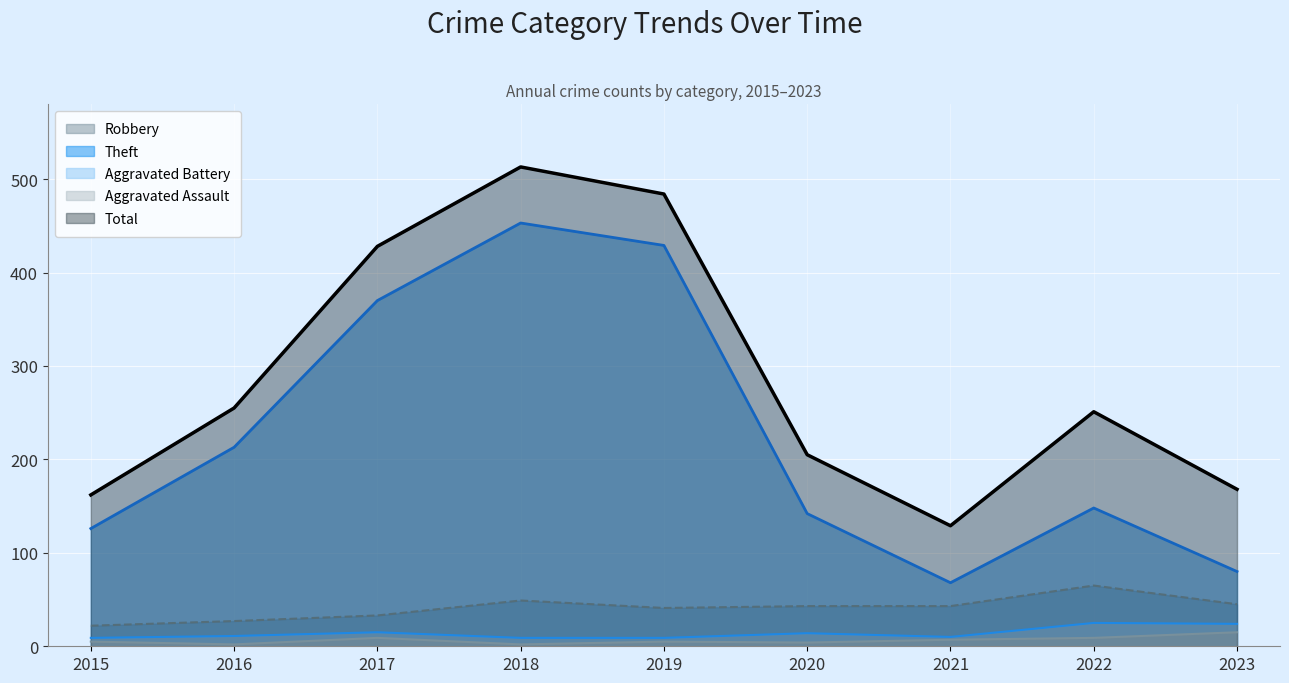

The Aggravated Battery series shows 9 at 2018. True or false?

True